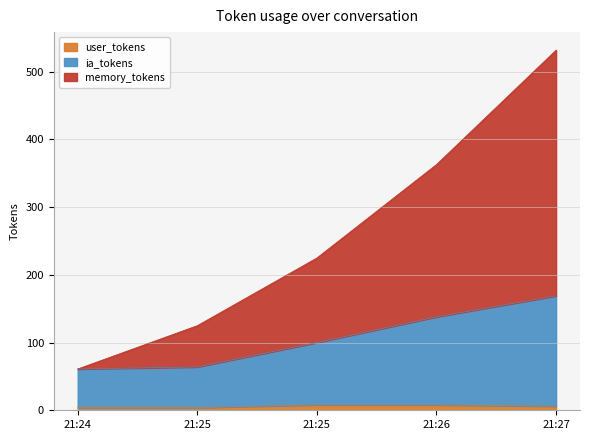

Between 21:27 and 21:25, which is larger?

21:27